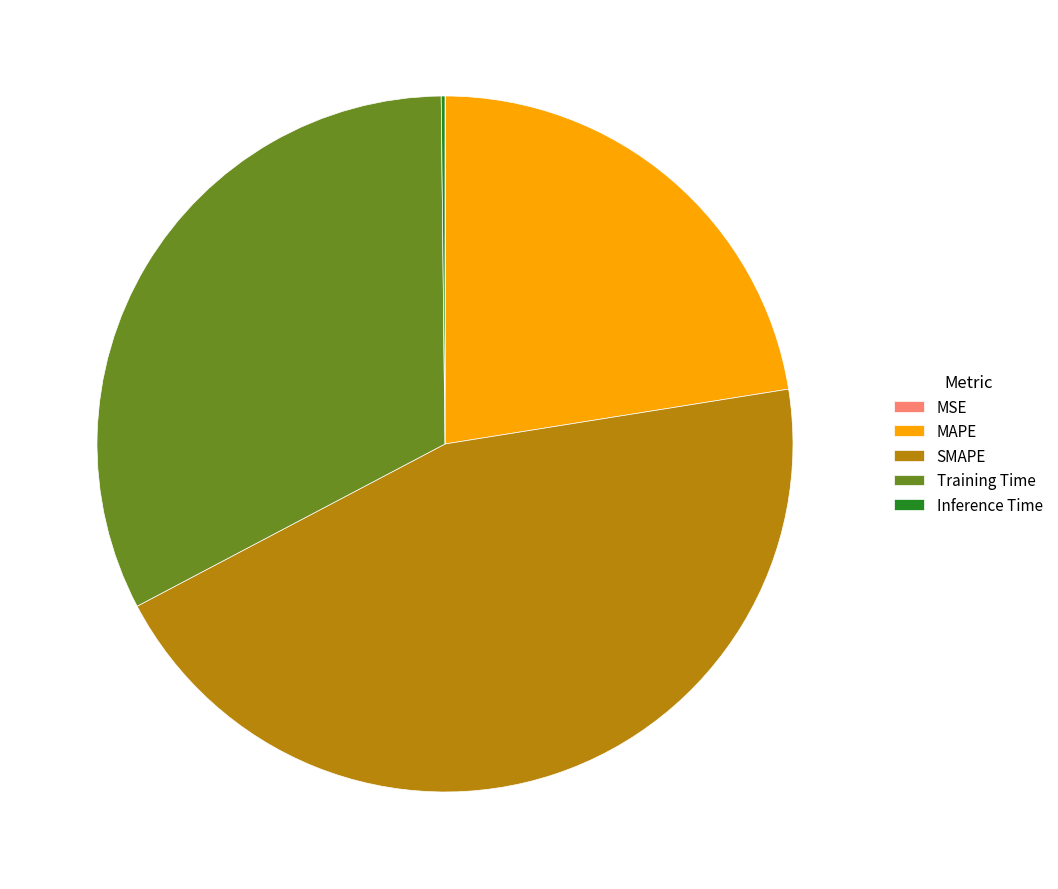

Is there any slice that represents more than half of the pie?

No